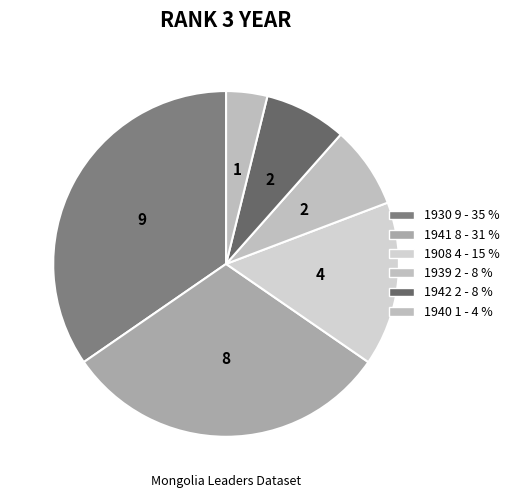

How many segments does this pie chart have?

6